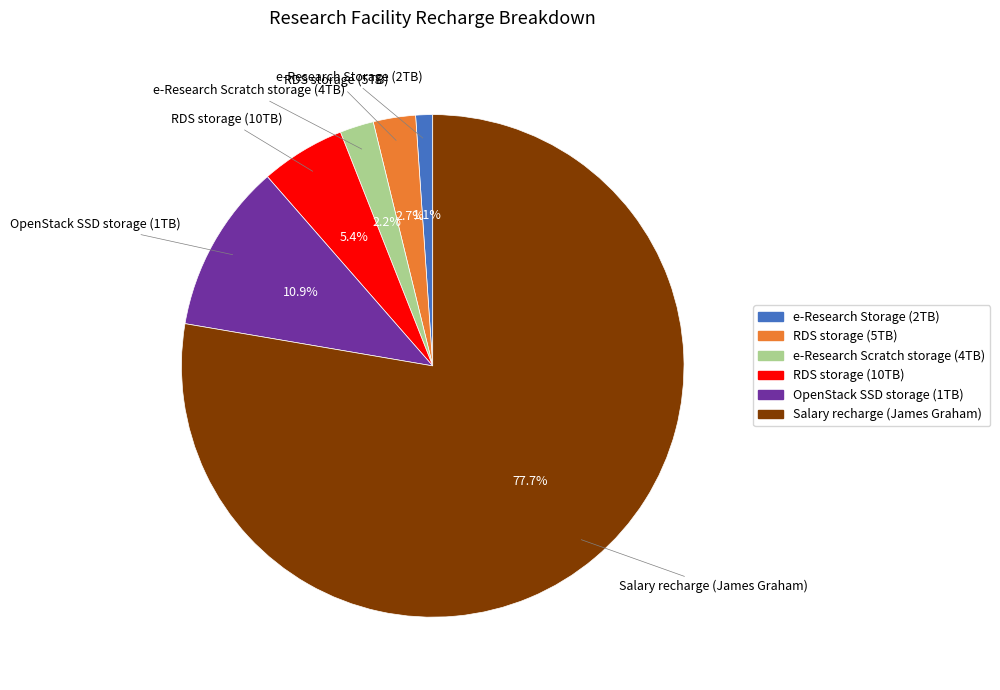

Between e-Research Scratch storage (4TB) and RDS storage (10TB), which is larger?

RDS storage (10TB)